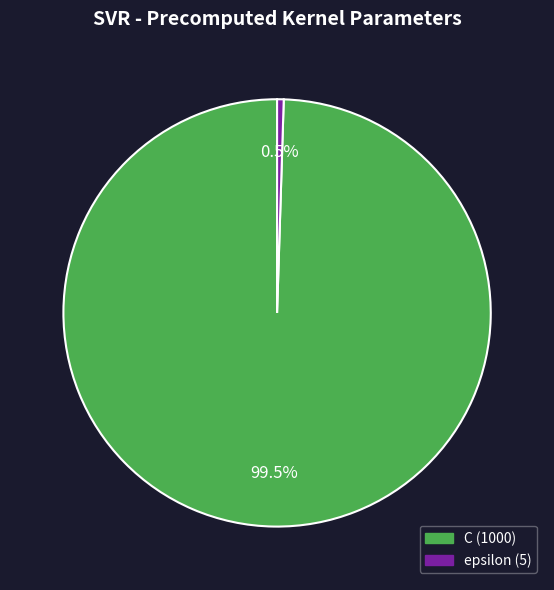

Which has a higher value, C or epsilon?

C